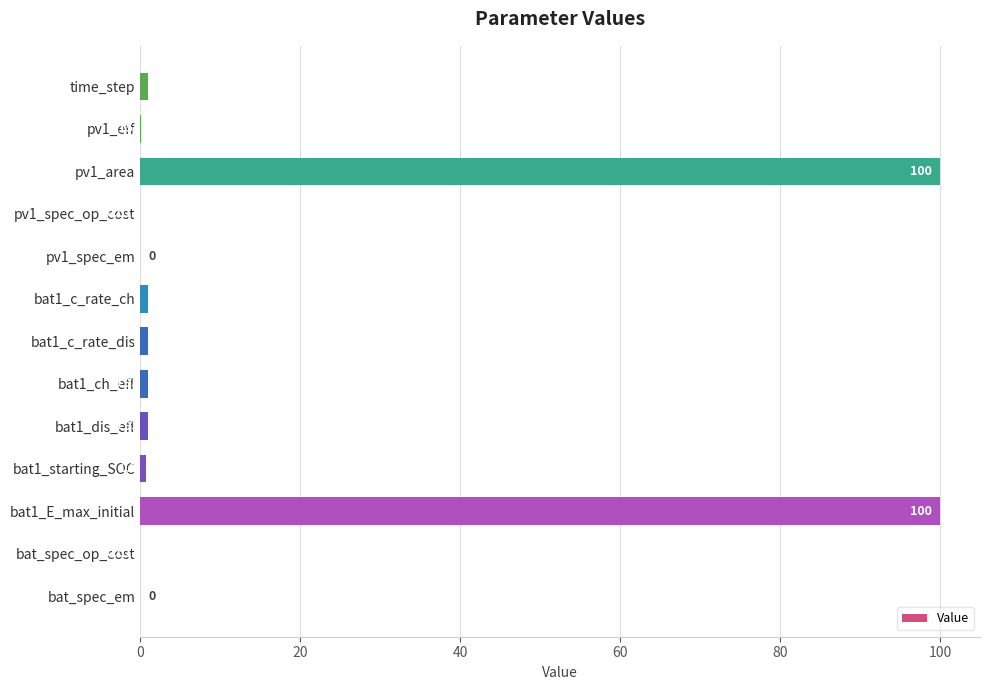

Between pv1_eff and bat1_c_rate_ch, which is larger?

bat1_c_rate_ch